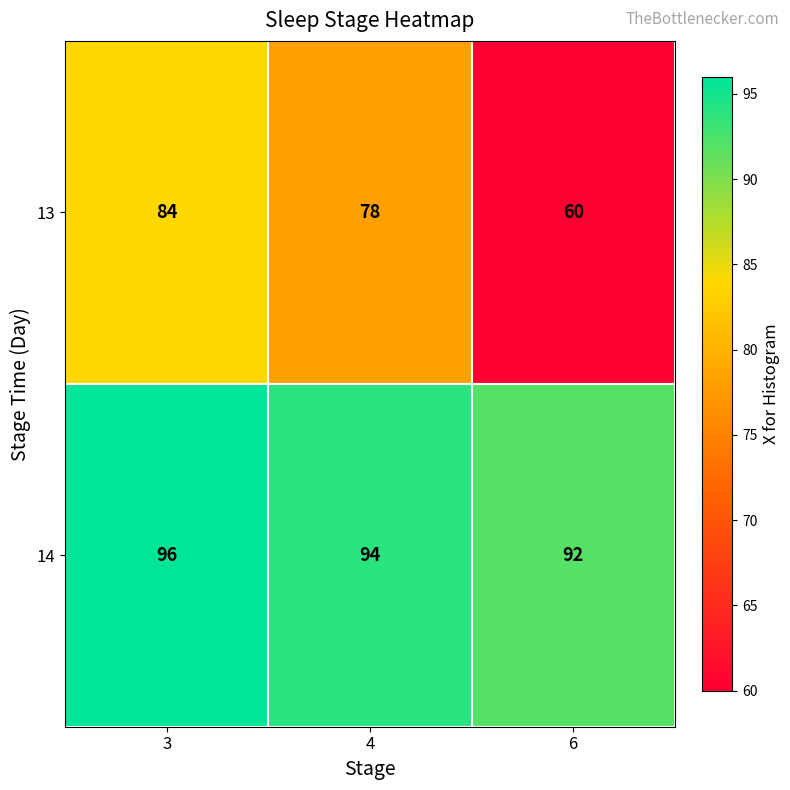

What is the sum of all 13 values?

222